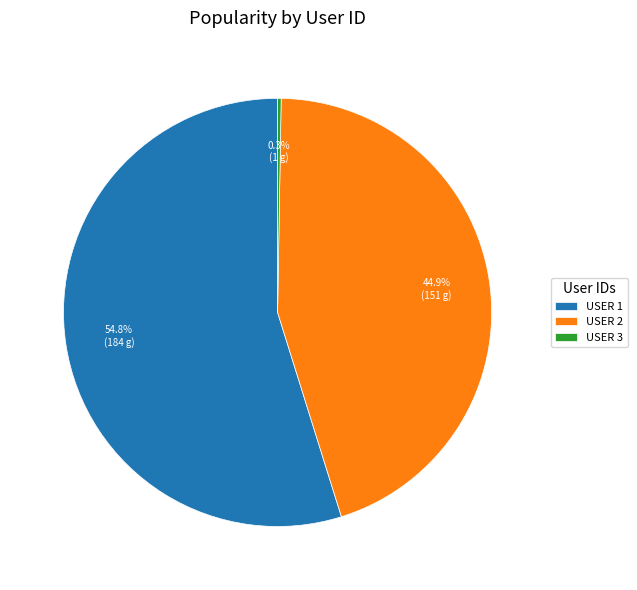

What percentage is NOT represented by USER 1?

45.2%